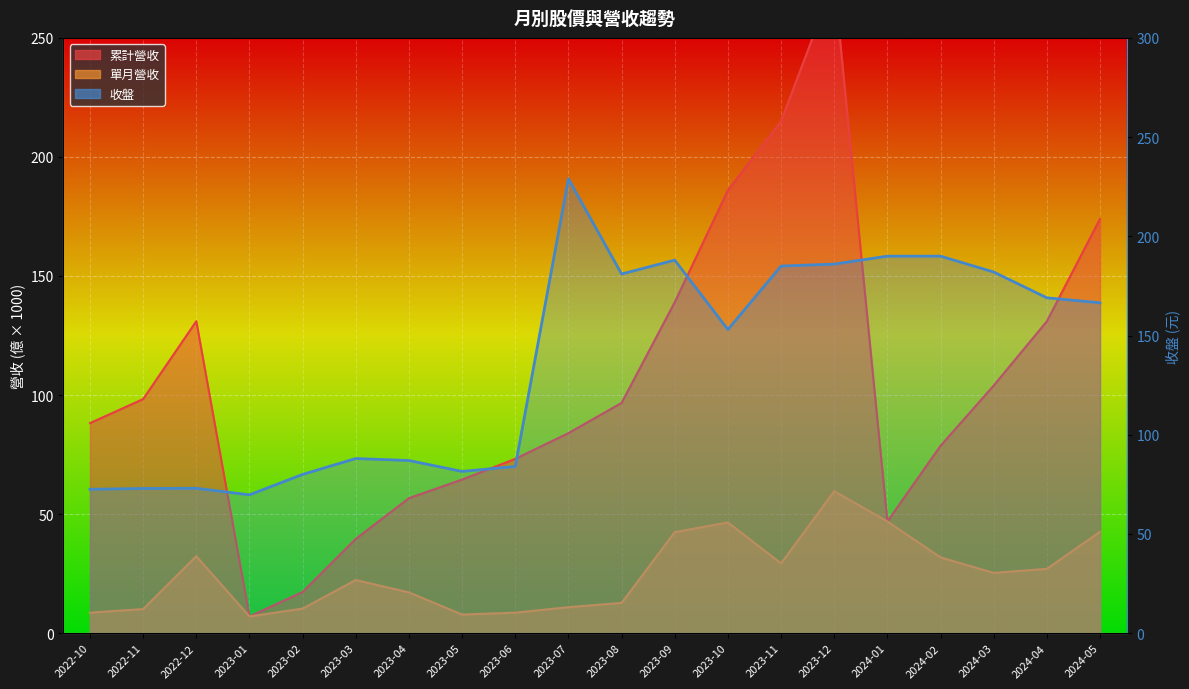

Which series has the largest range (max minus min)?

累計營收